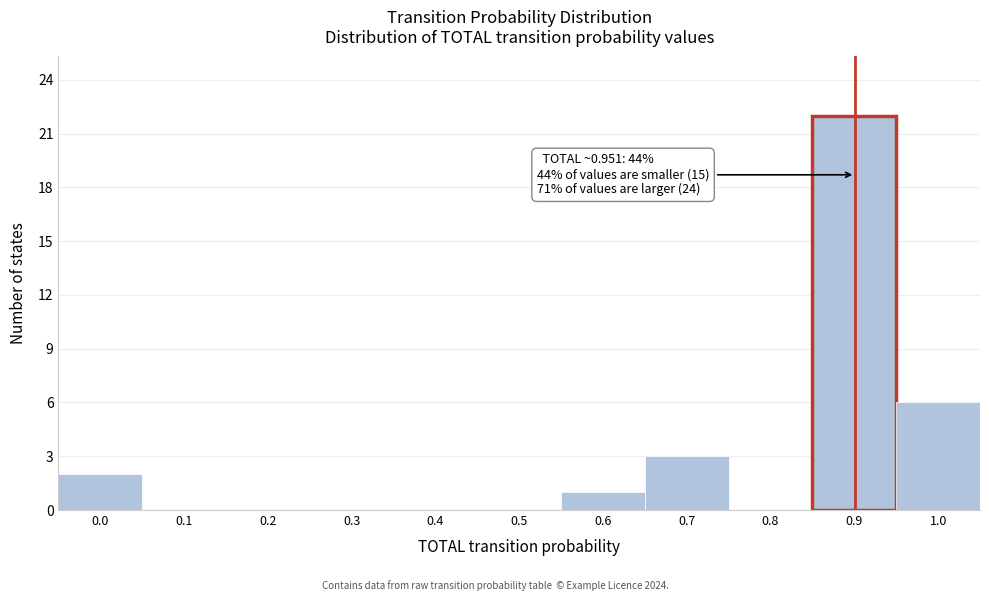

Reading left to right, what are all the values shown in this chart?

0.0=2	0.1=0	0.2=0	0.3=0	0.4=0	0.5=0	0.6=1	0.7=3	0.8=0	0.9=22	1.0=6